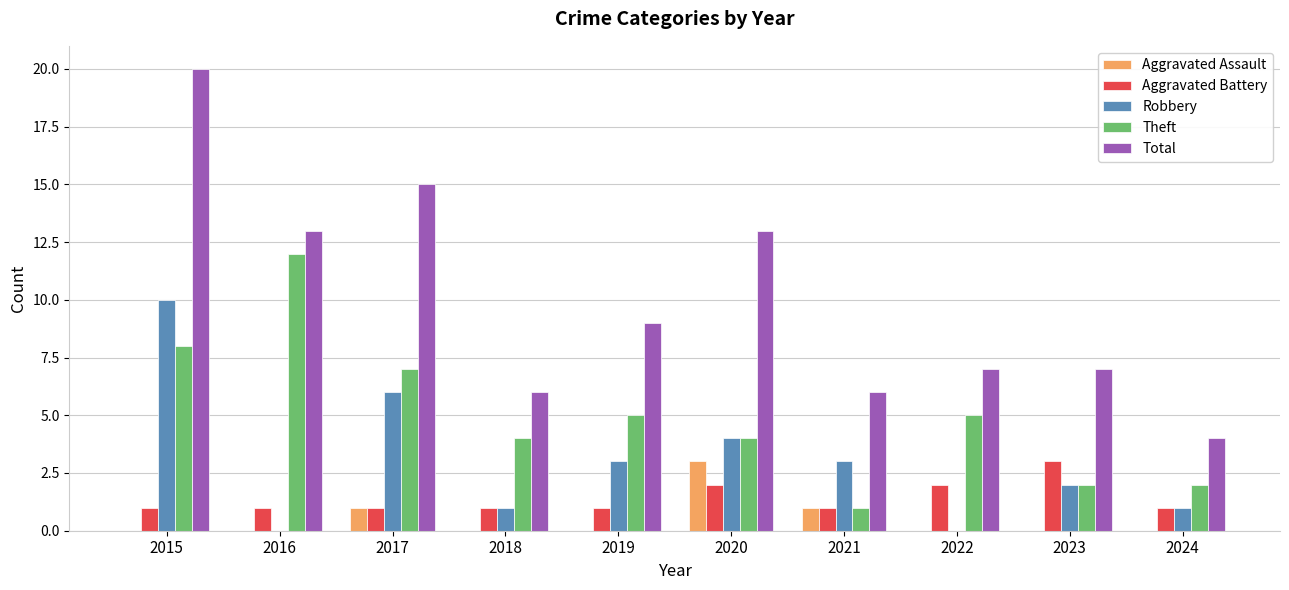

The value of Aggravated Assault at 2020 is 5. True or false?

False